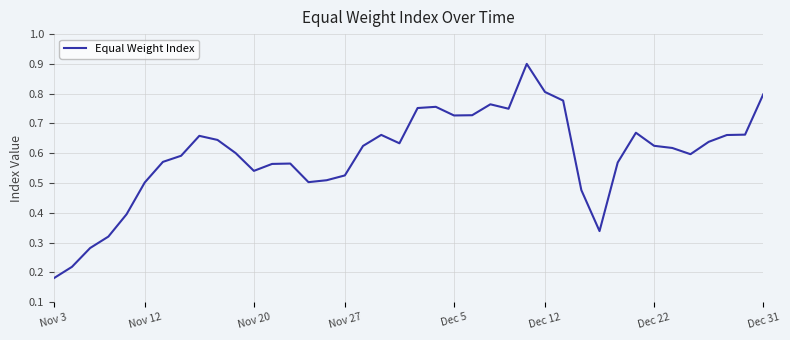

At which category does the chart reach its minimum across all series?

Nov 3